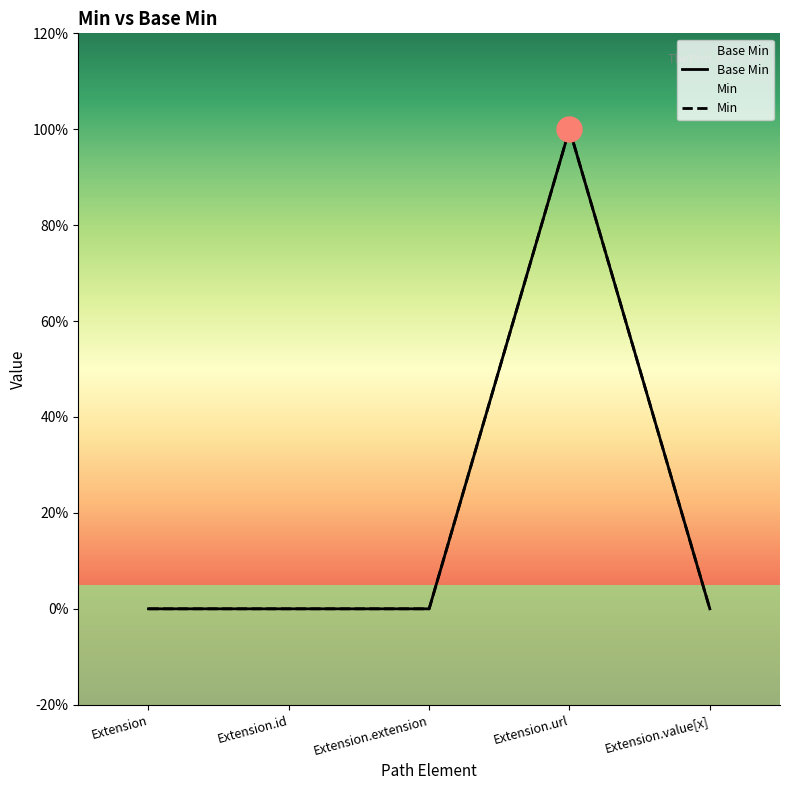

Which has a higher value, Extension.value[x] or Extension.url?

Extension.url